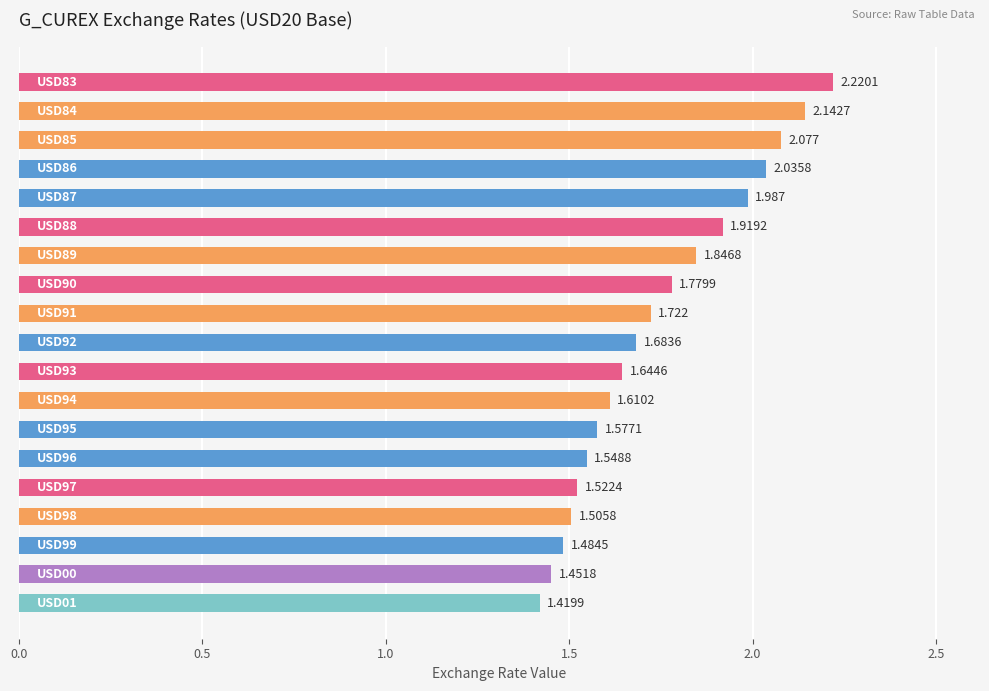

What is the sum of all values?

33.2